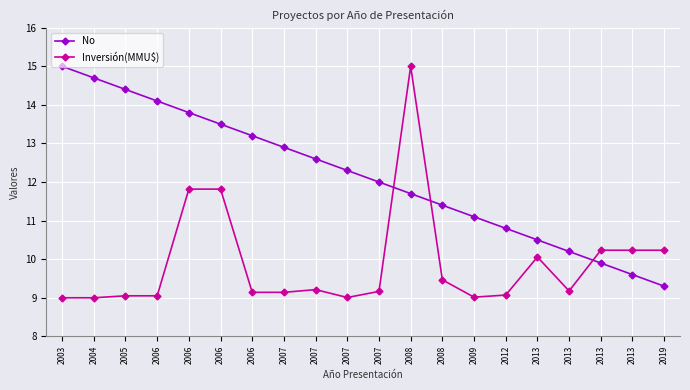

At which category does the chart reach its peak across all series?

2003